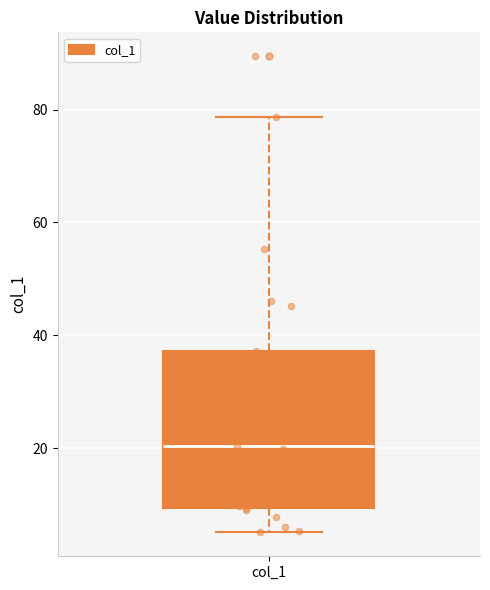

Transcribe this box plot: give where the median line is, the range the box spans, and where the two whiskers end, as read against the y-axis. The values are not printed on the chart, so give them approximately, as read against the axis.

median 20, box 10 to 38, whiskers 6 to 78